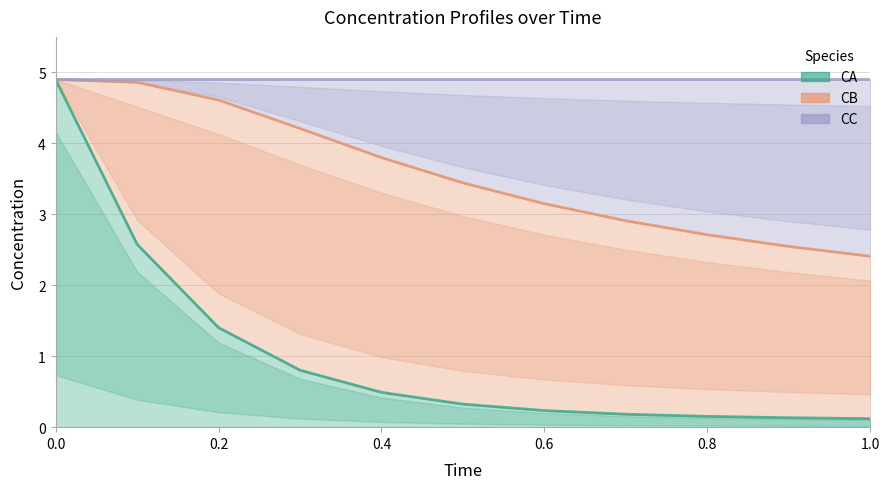

The CA series shows 0.2 at 1.0. True or false?

False